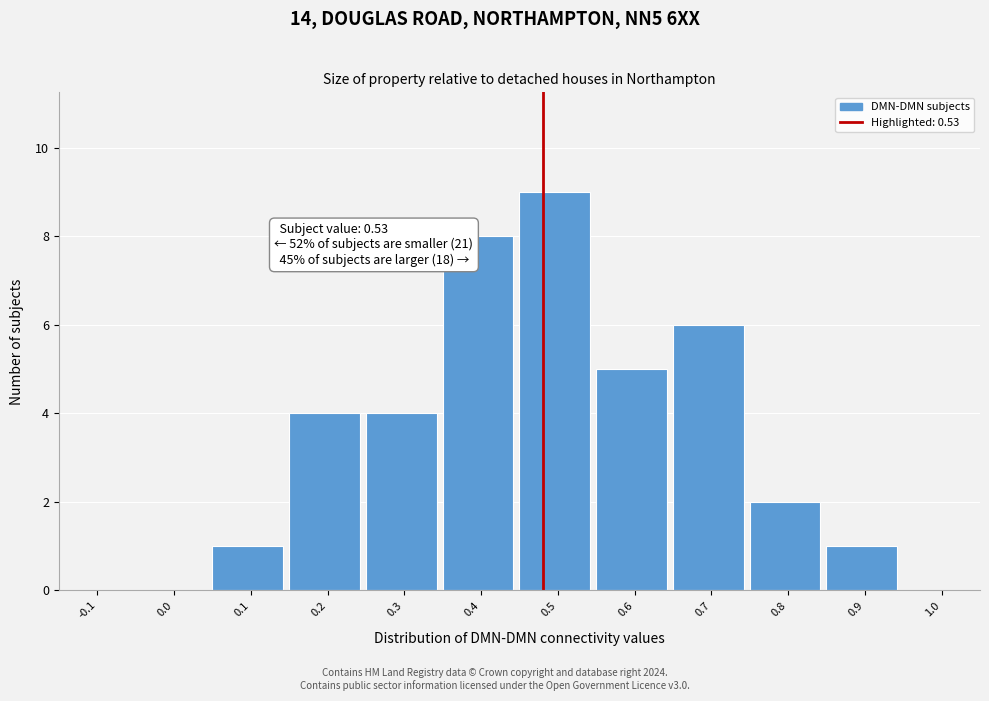

Reading right to left, list all the values displayed in this chart.

1.0=0	0.9=1	0.8=2	0.7=6	0.6=5	0.5=9	0.4=8	0.3=4	0.2=4	0.1=1	0.0=0	-0.1=0